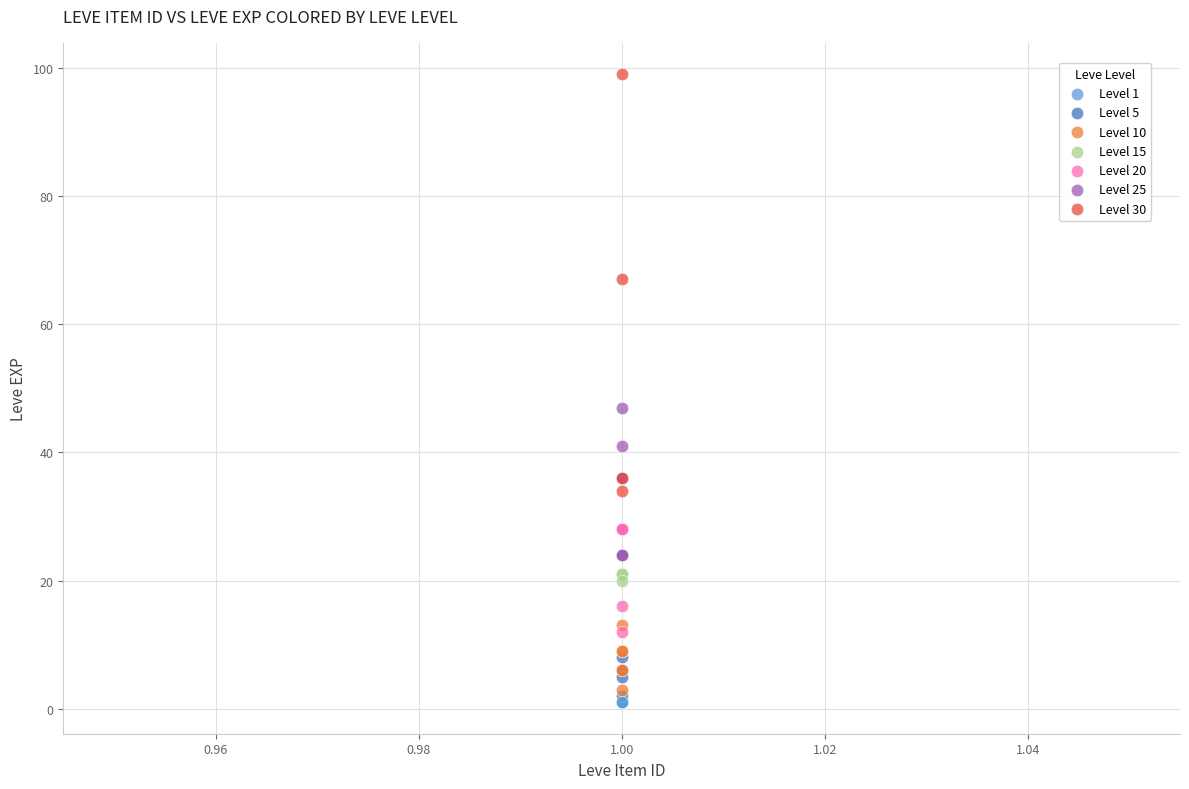

Which series reaches the maximum Y coordinate?

Level 30